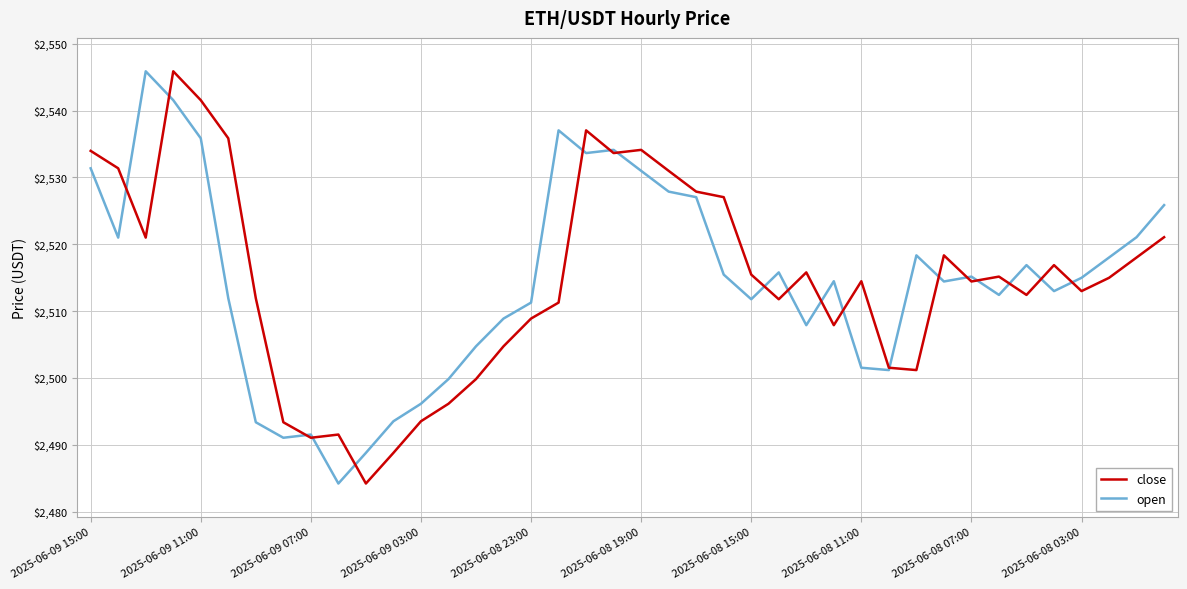

What is the smallest value displayed?

2484.2